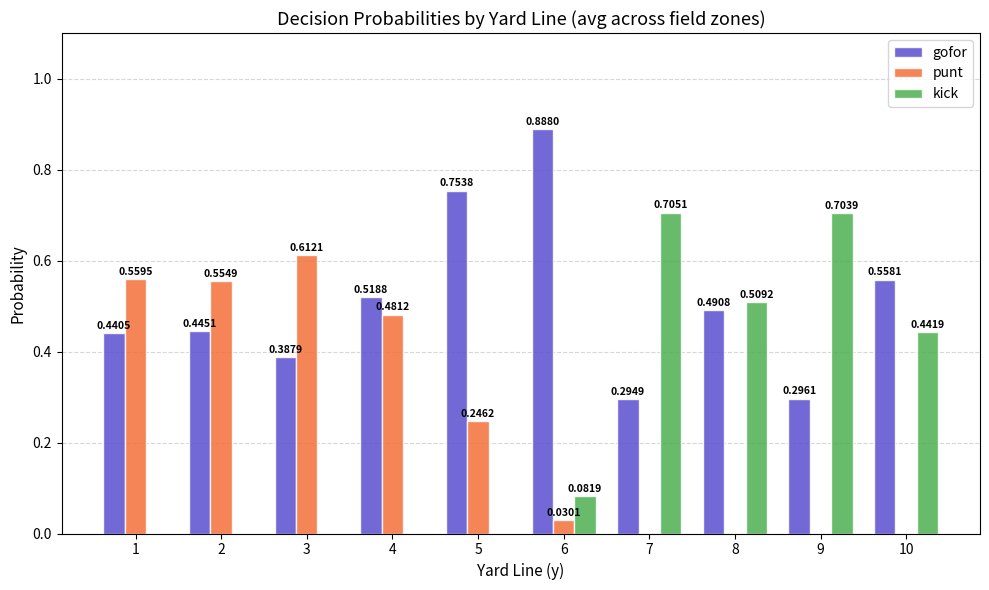

Between 6 and 7, which series saw the biggest shift?

kick